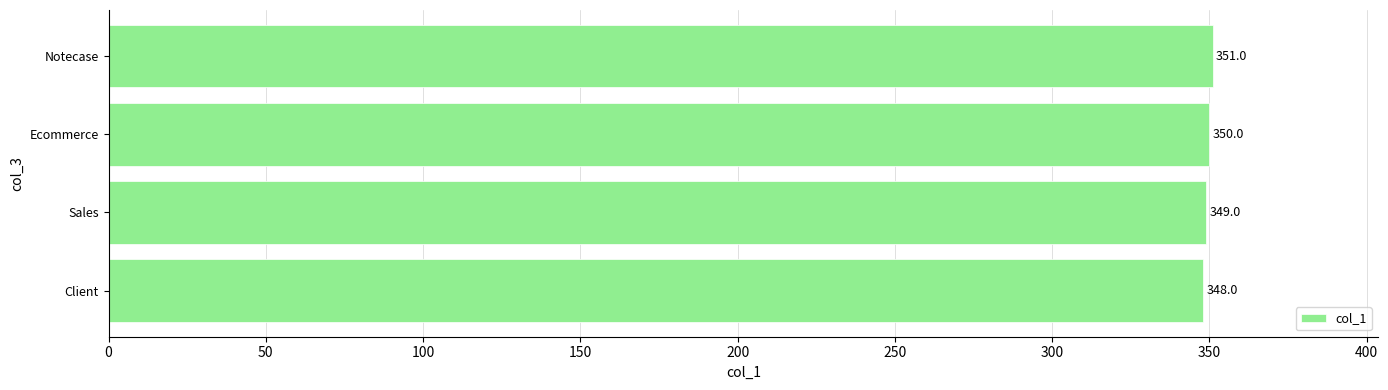

At which category does the chart reach its peak across all series?

Notecase